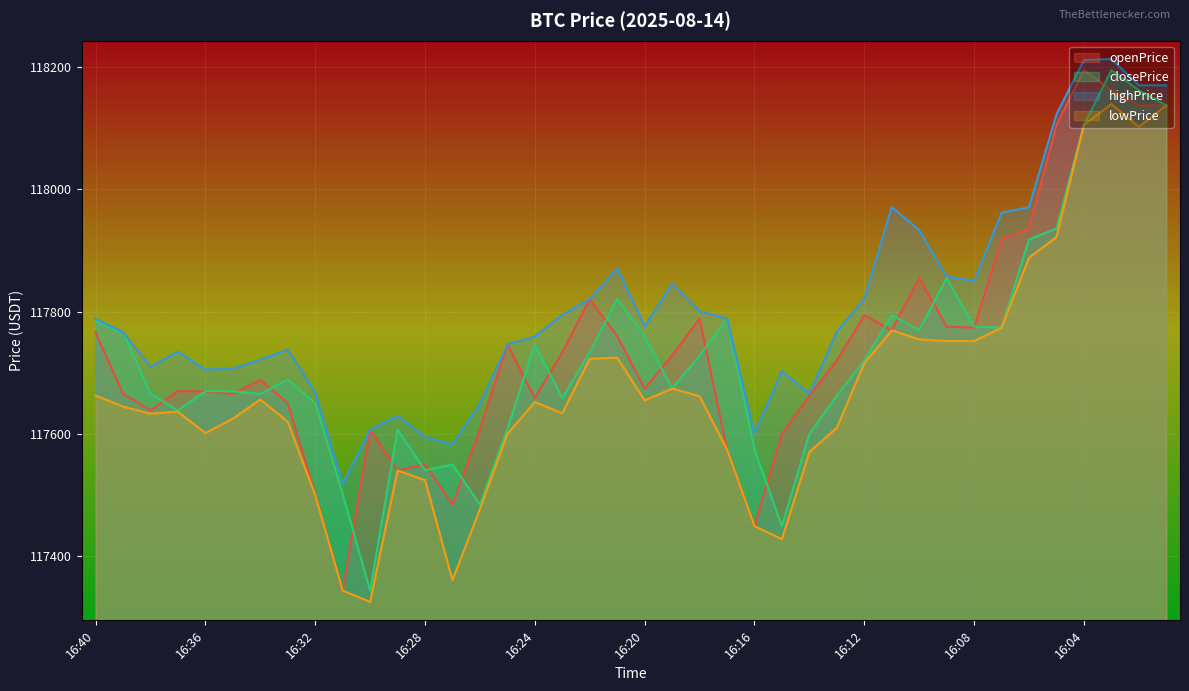

True or false: highPrice and openPrice cross at least once.

False